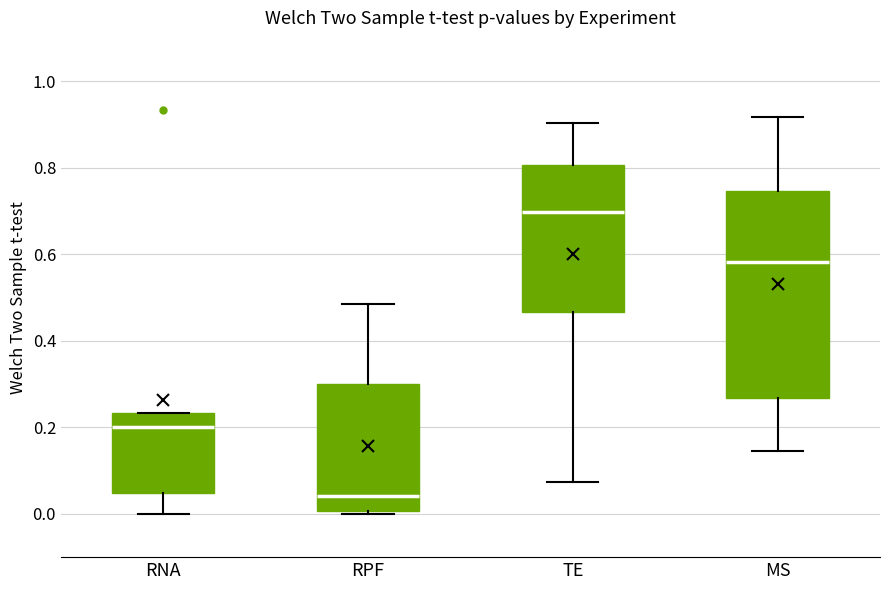

Comparing the boxes themselves (not the whiskers), which one is the tallest?

MS